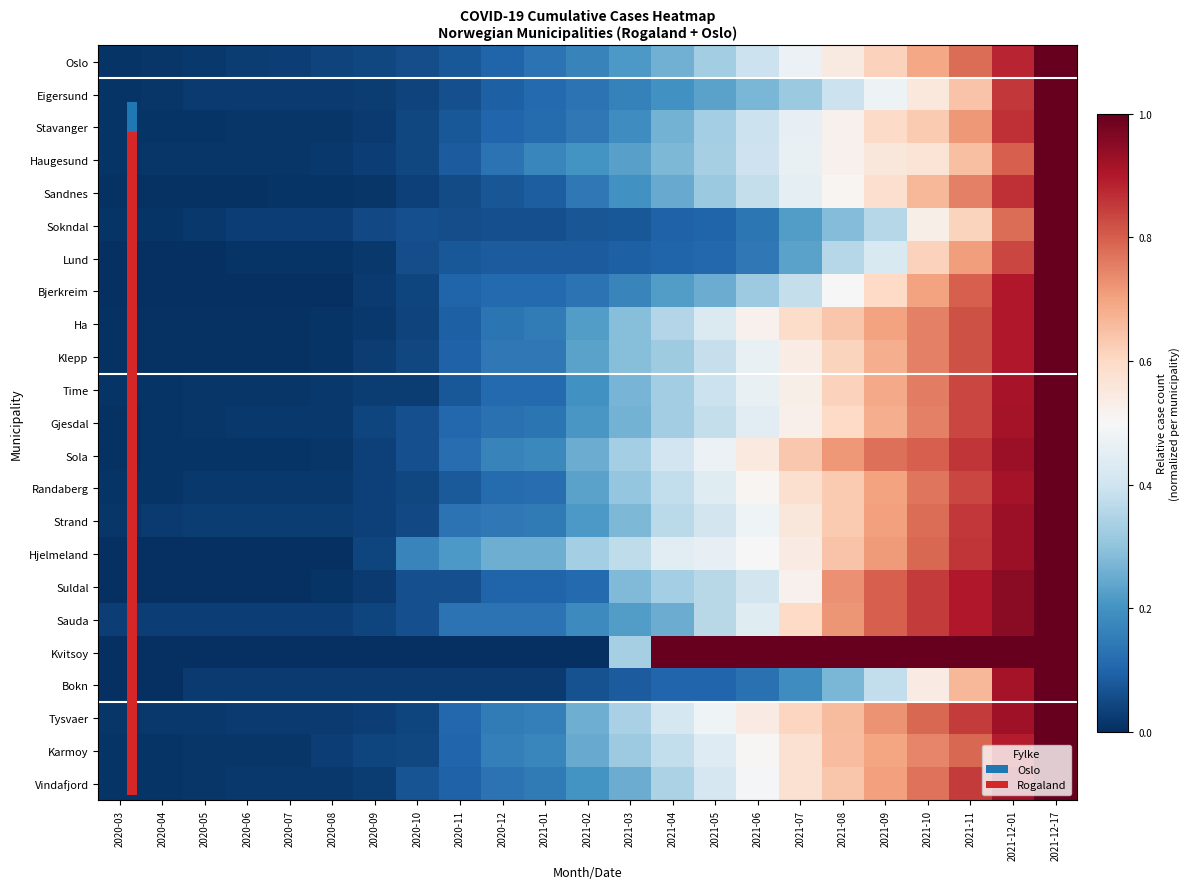

How many distinct data groups are displayed?

23